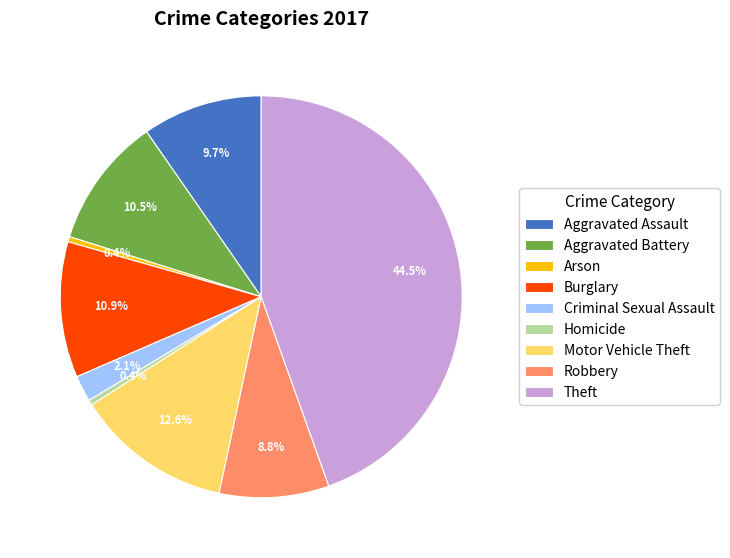

Is Arson the majority of the pie?

No